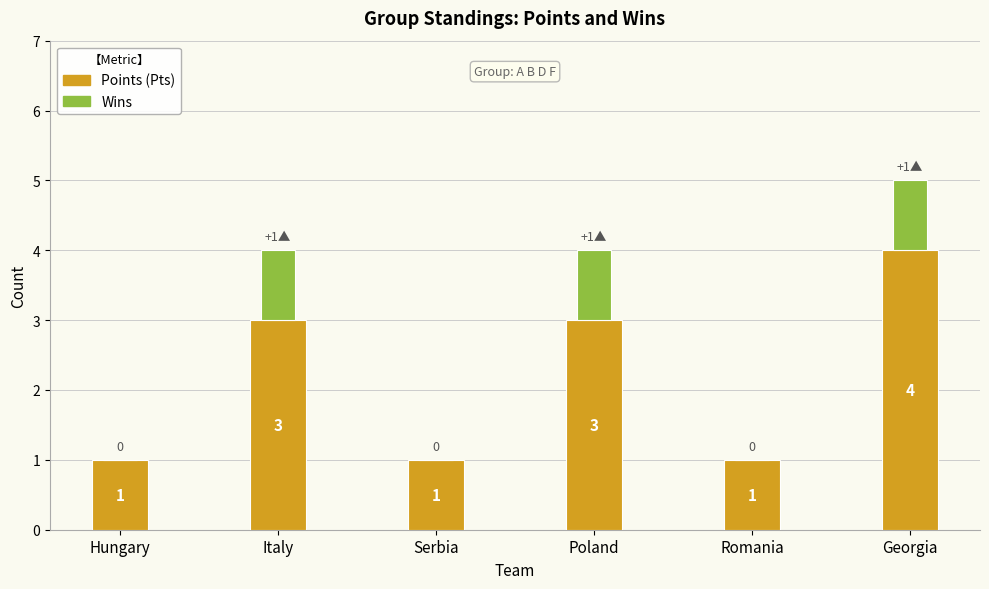

What is the sum of the Points (Pts) values at Italy and Hungary?

4